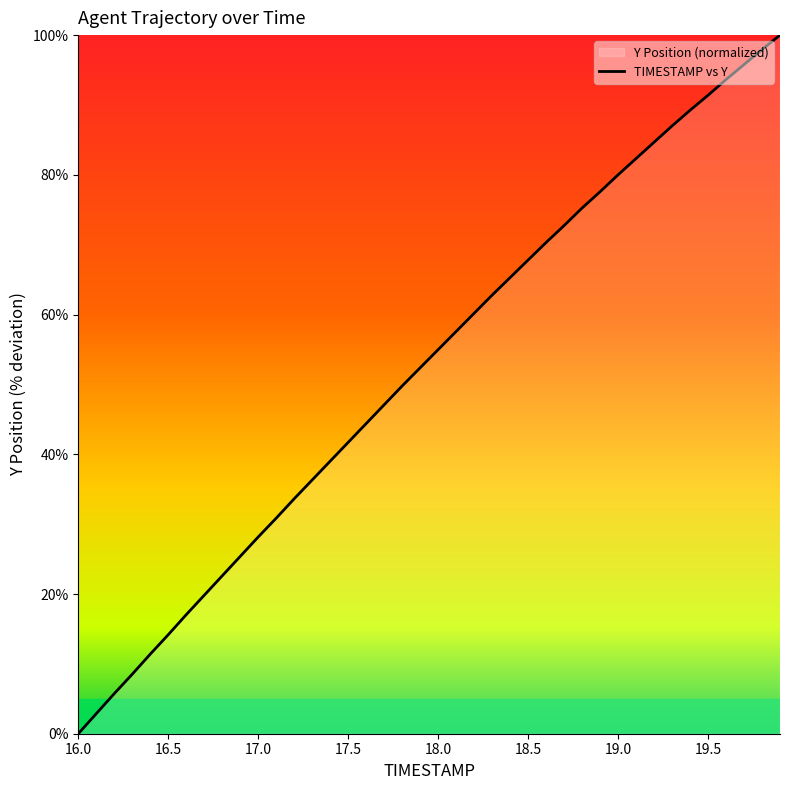

What is the label of the 20th point from the right?

18.0